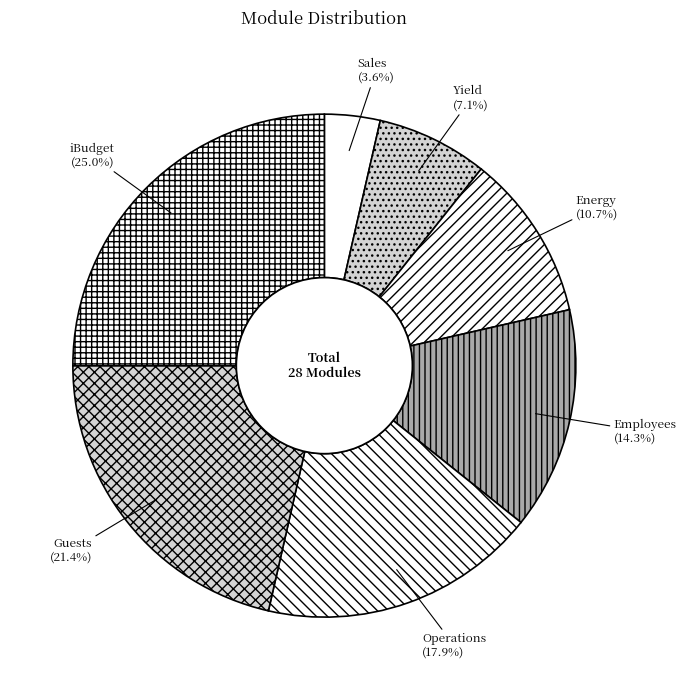

Which has a higher value, iBudget or Employees?

iBudget